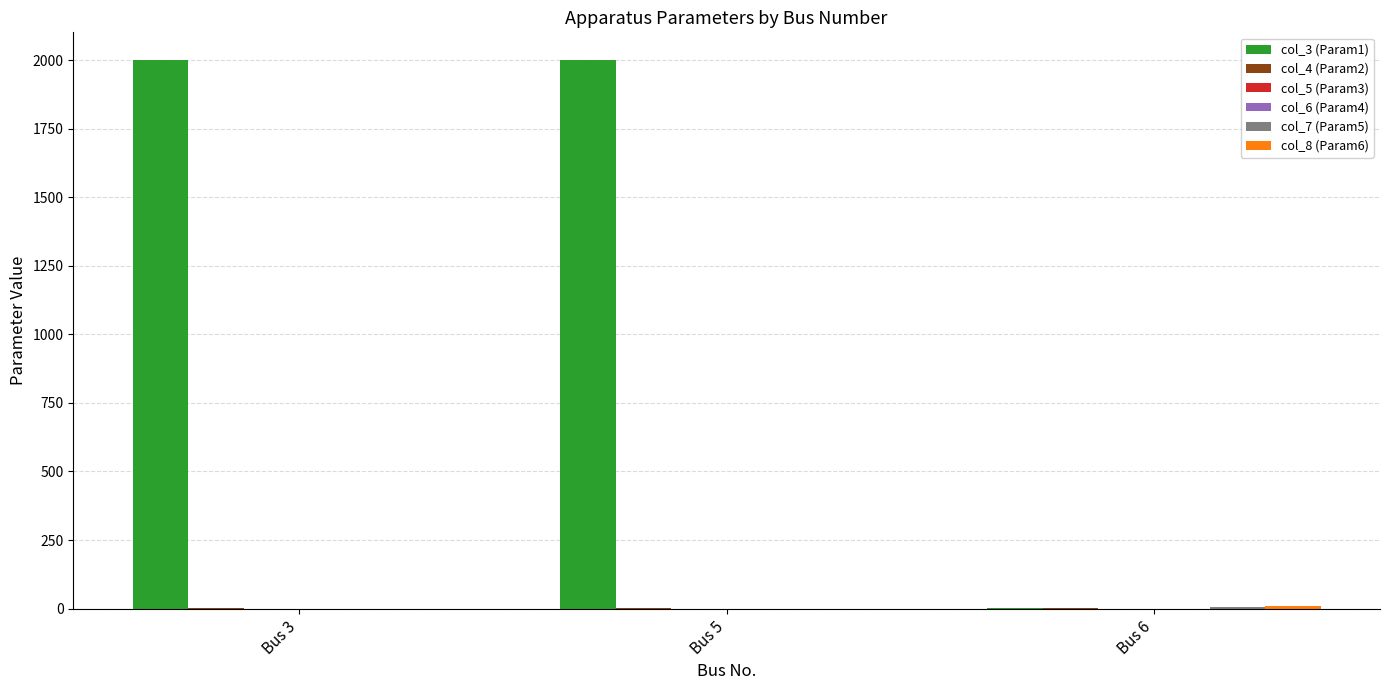

Which series has the largest total across all categories?

col_3 (Param1)